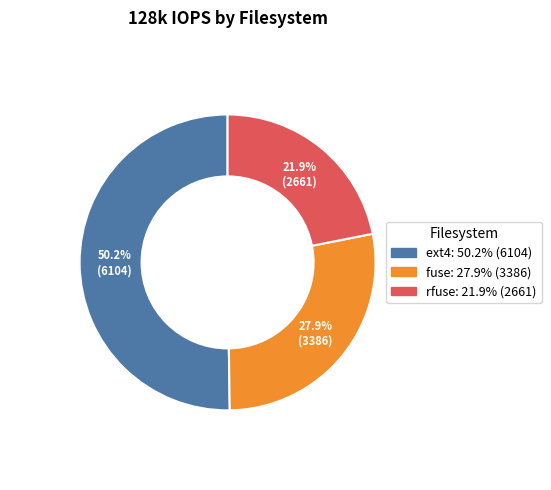

How many segments does this pie chart have?

3